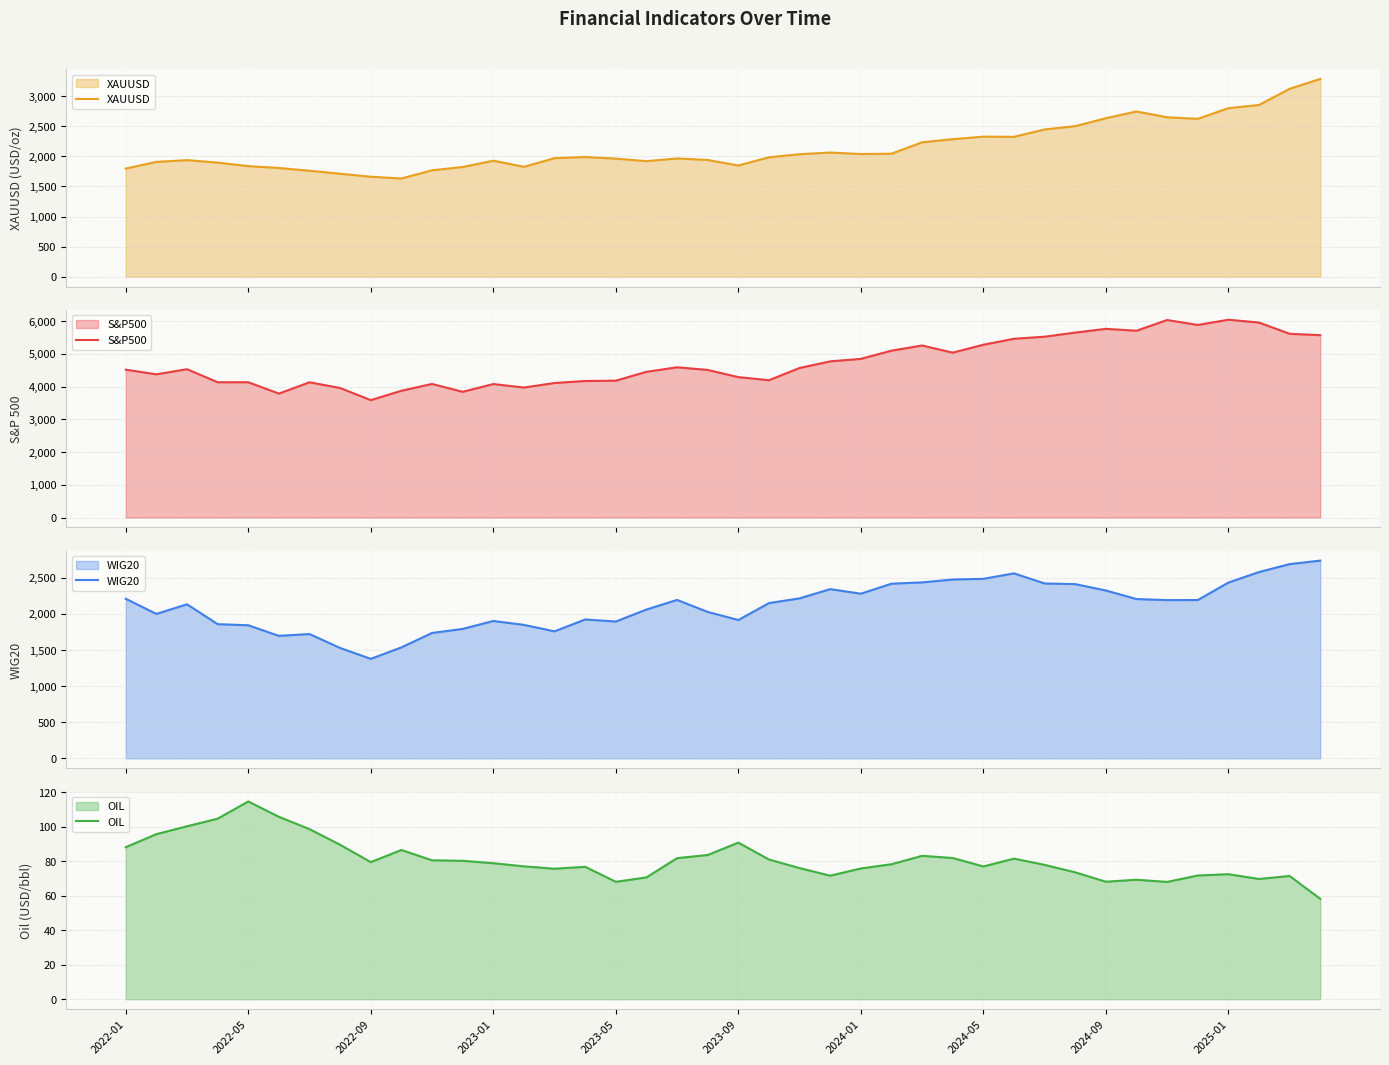

The XAUUSD series shows 1768.6 at 10. True or false?

True